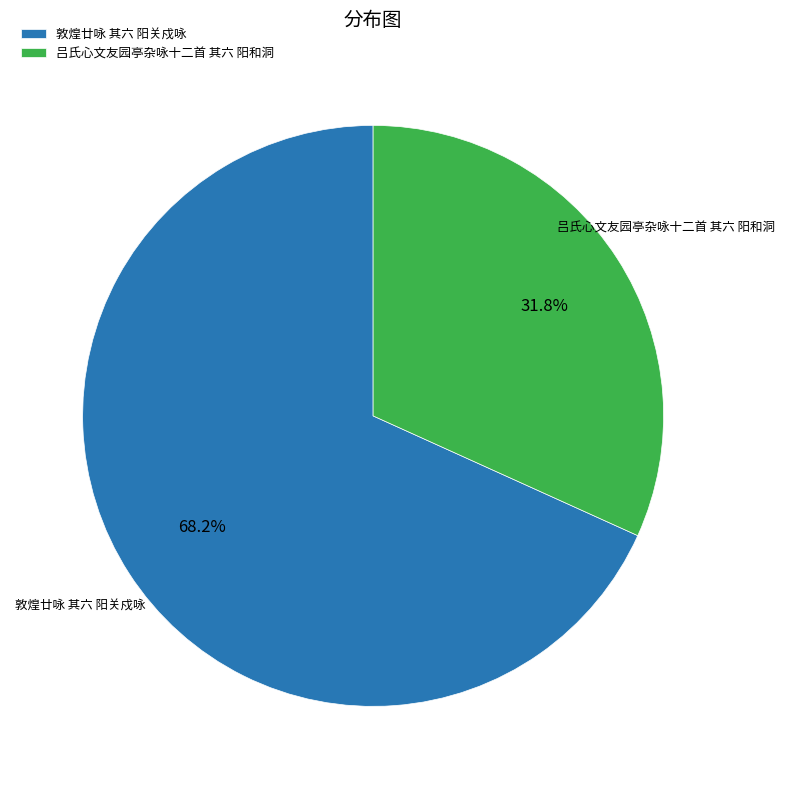

How many slices are in this pie chart?

2